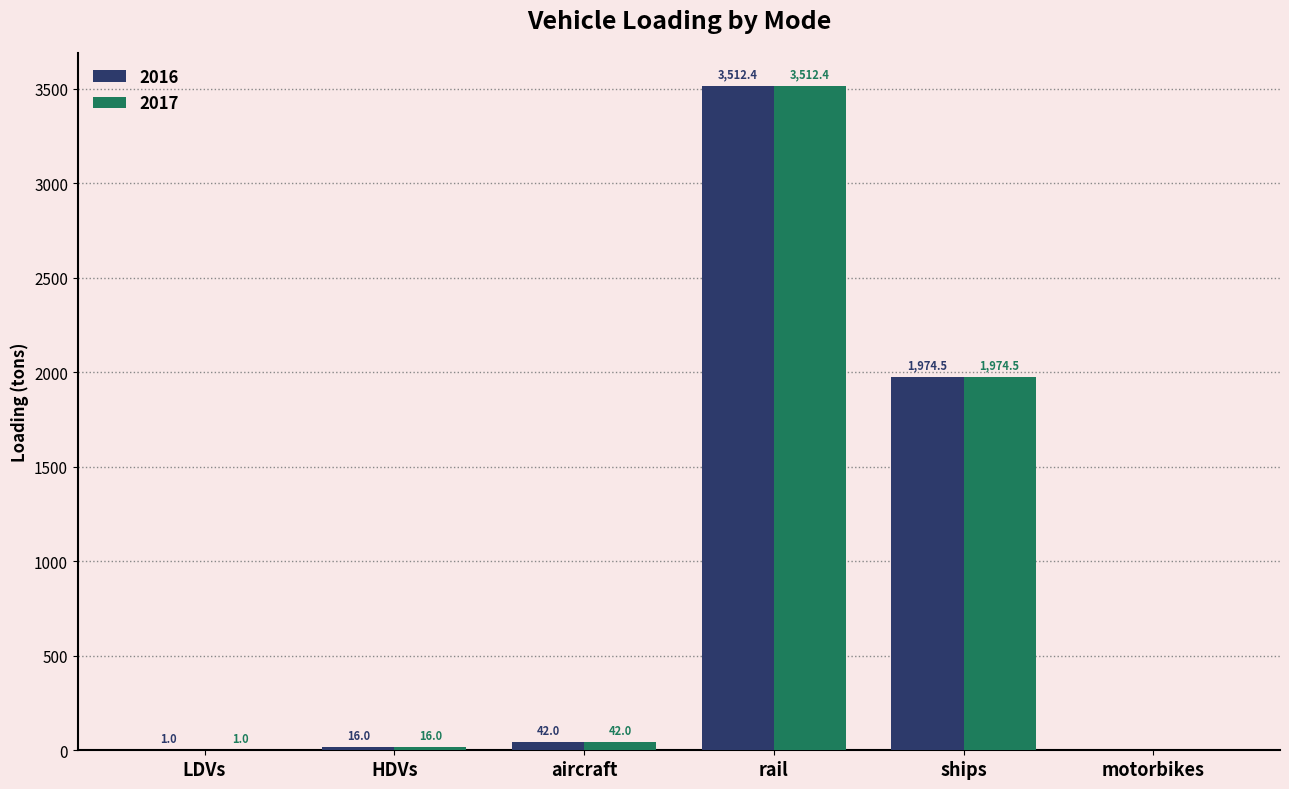

Reading left to right, list all the values displayed in this chart.

2016: LDVs=1.0	HDVs=16.0	aircraft=42.0	rail=3512.4	ships=1974.5	motorbikes=0.0
2017: LDVs=1.0	HDVs=16.0	aircraft=42.0	rail=3512.4	ships=1974.5	motorbikes=0.0